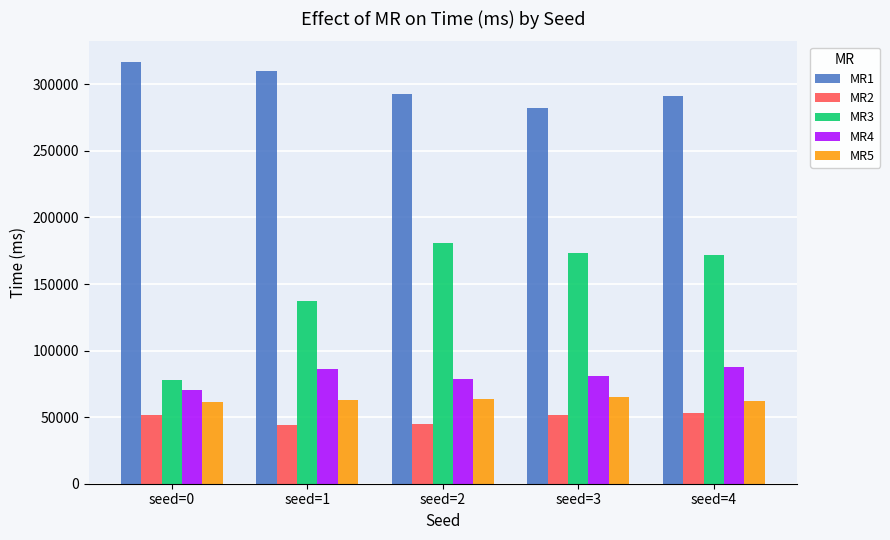

Is the value of MR3 at seed=2 greater than the value of MR4 at seed=3?

Yes